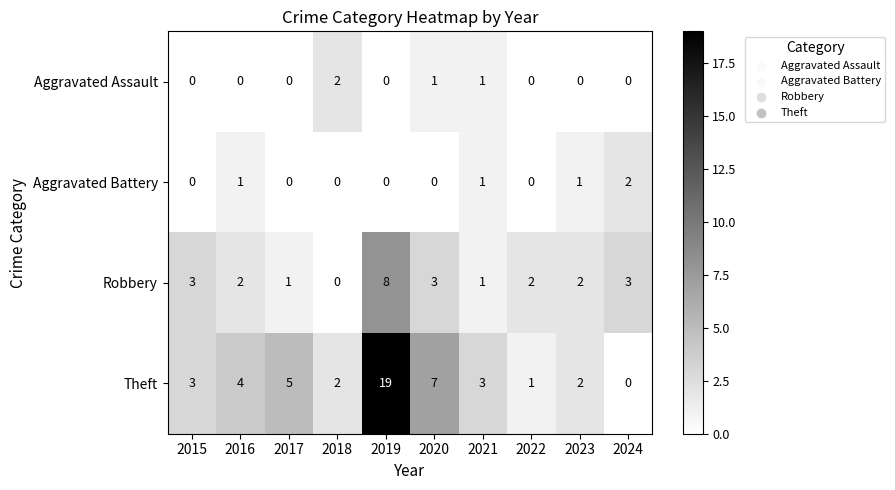

What is the difference between the highest and lowest values at 2022?

2